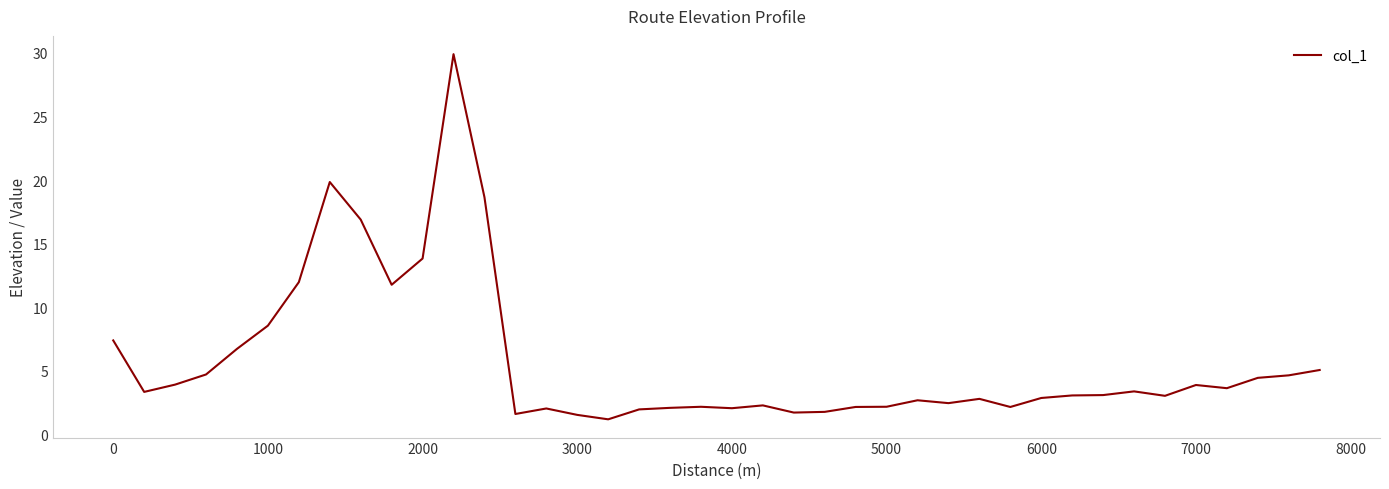

What is the minimum value shown in the chart?

1.2